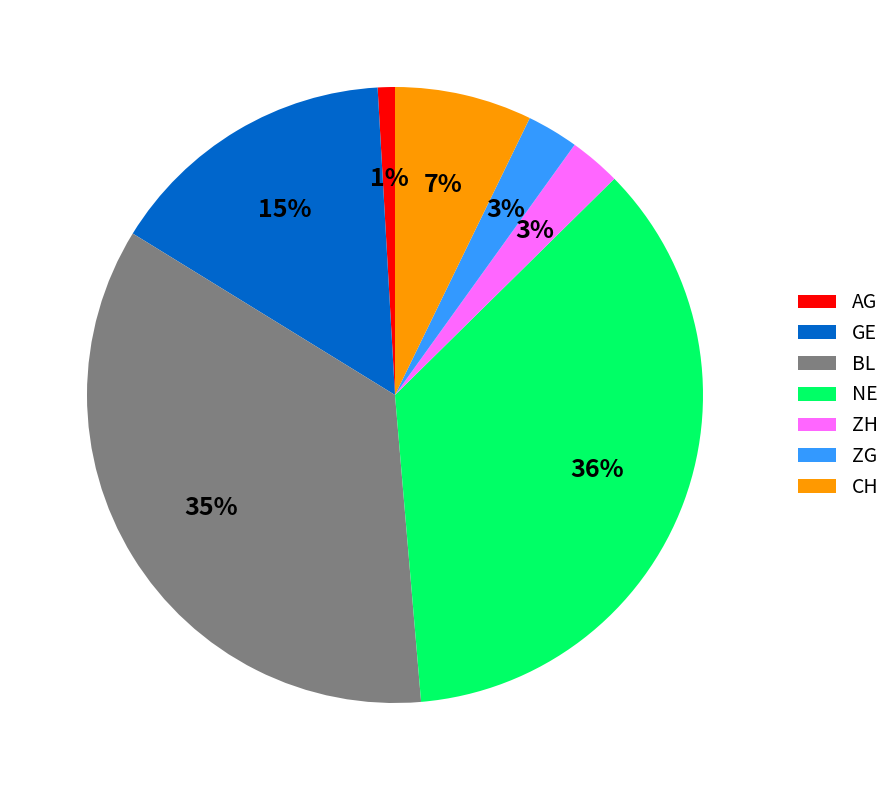

To the nearest percent, what is the average slice percentage?

14%